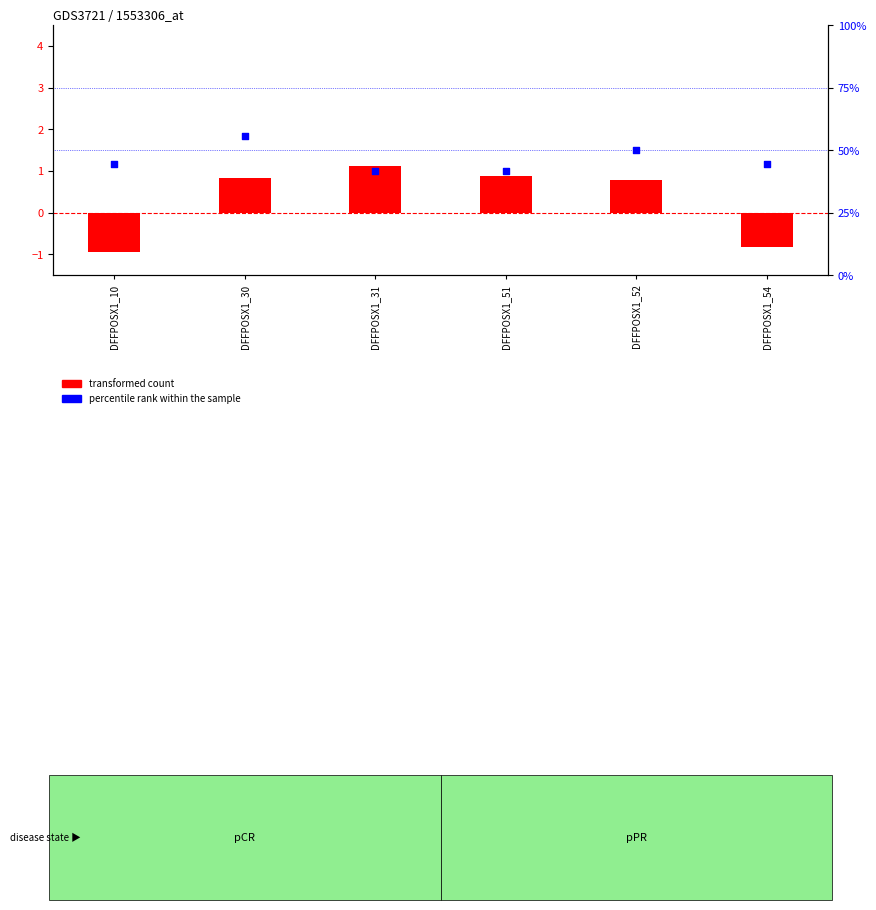

Which series contains the highest Y value?

percentile rank within the sample